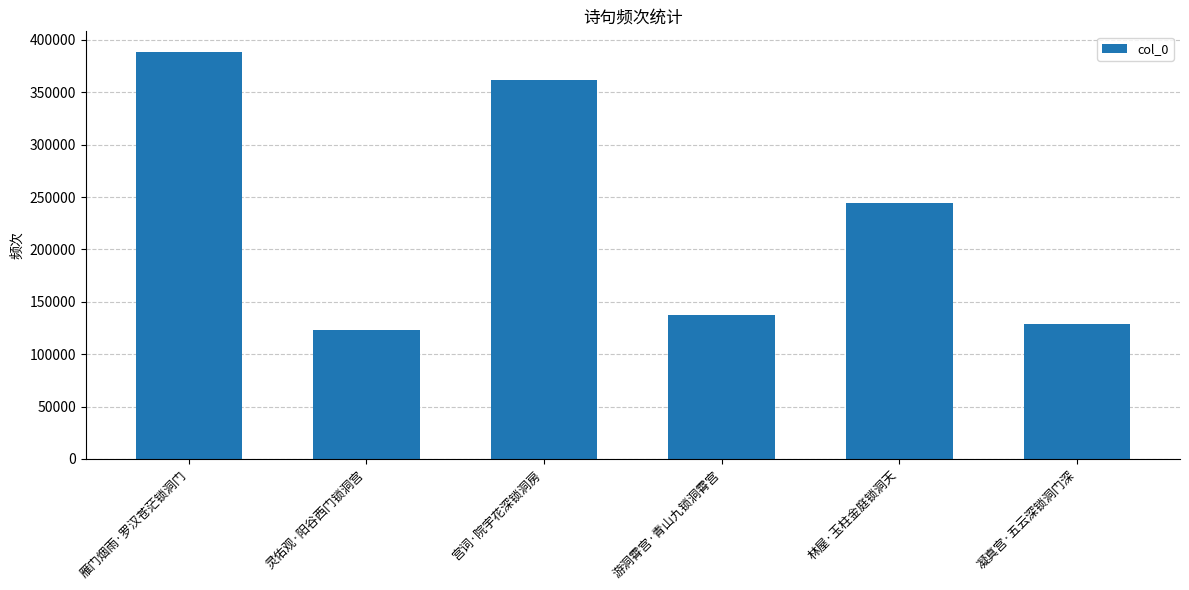

The value at 灵佑观·阳谷西门锁洞宫 is 122624. True or false?

True